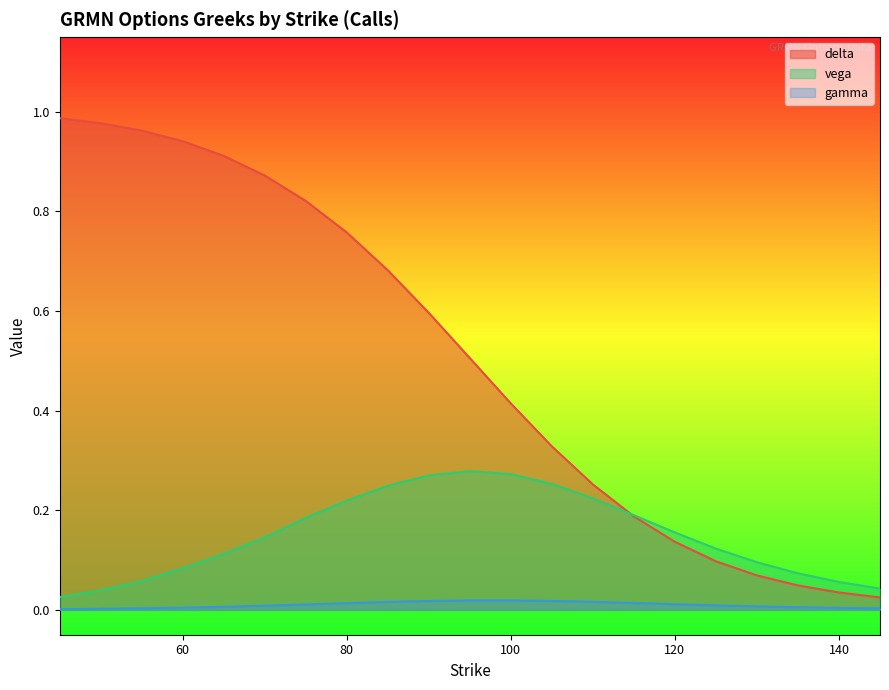

What are all the series names shown in the legend?

delta, vega, gamma